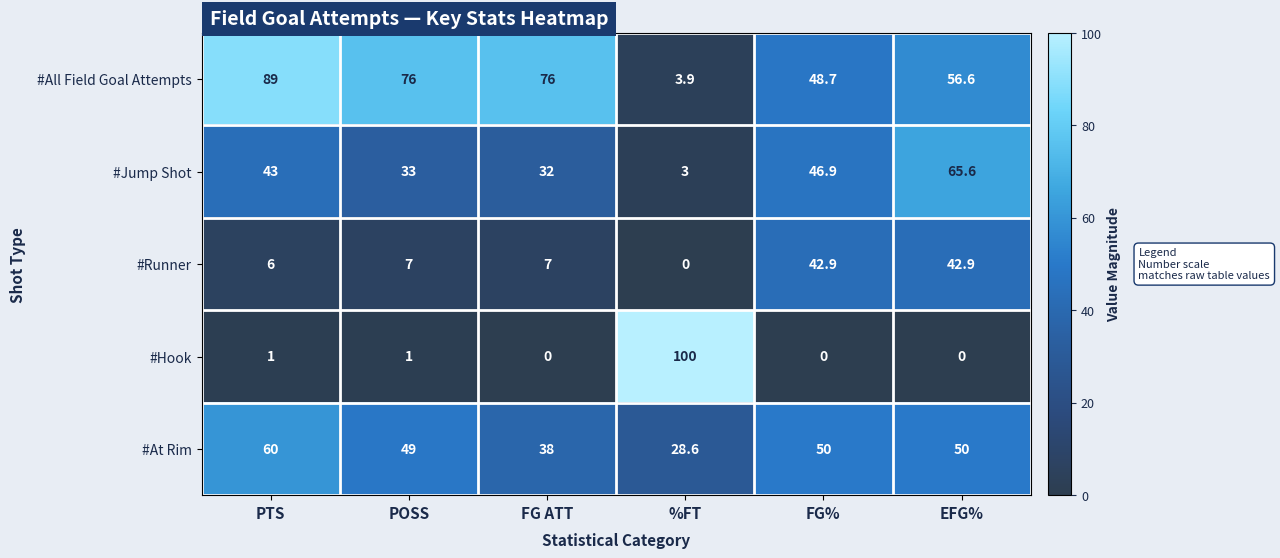

At which label is #All Field Goal Attempts closest to 46?

FG%